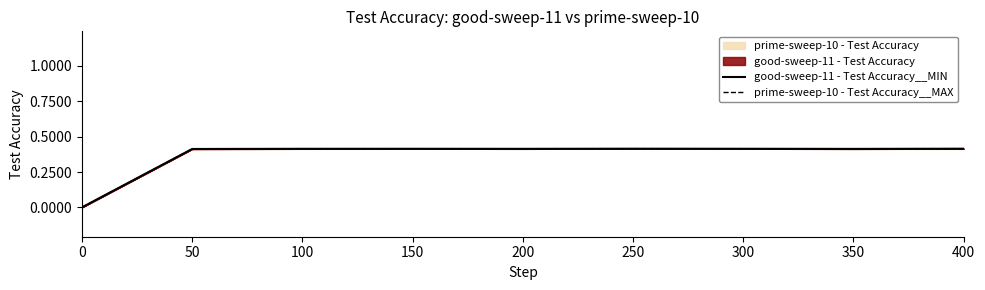

What is the value of the prime-sweep-10 - Test Accuracy__MAX point at the 5th from the left?

0.4